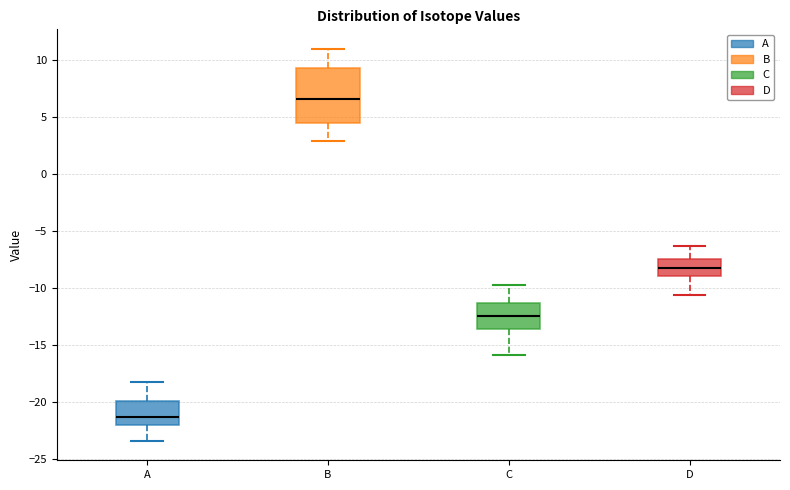

Which box is the tallest, from its lower edge to its upper edge?

B